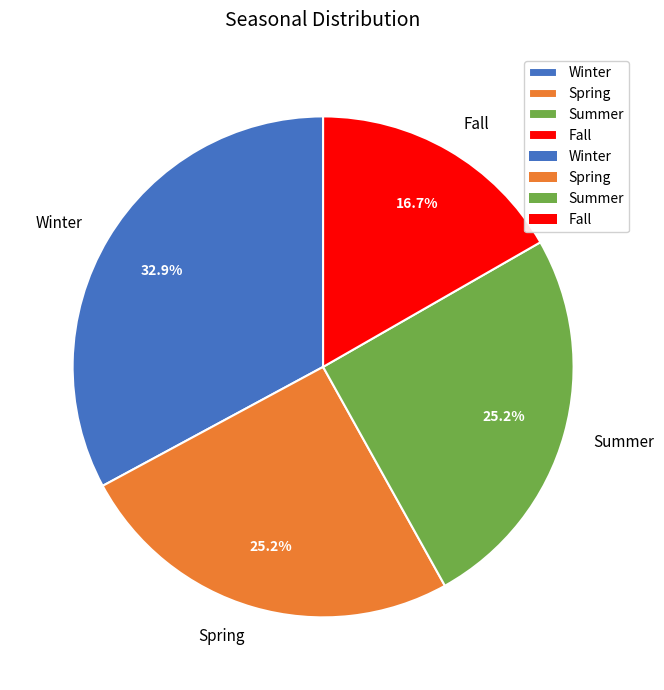

To the nearest percent, what is the difference between the Fall and Winter slice percentages?

16%